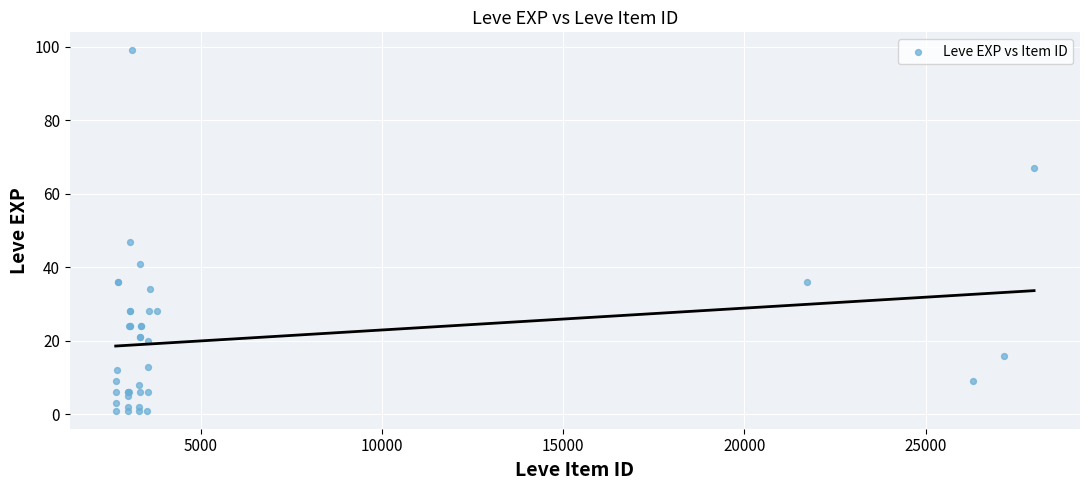

What Y value in the scatter plot is closest to 50?

47